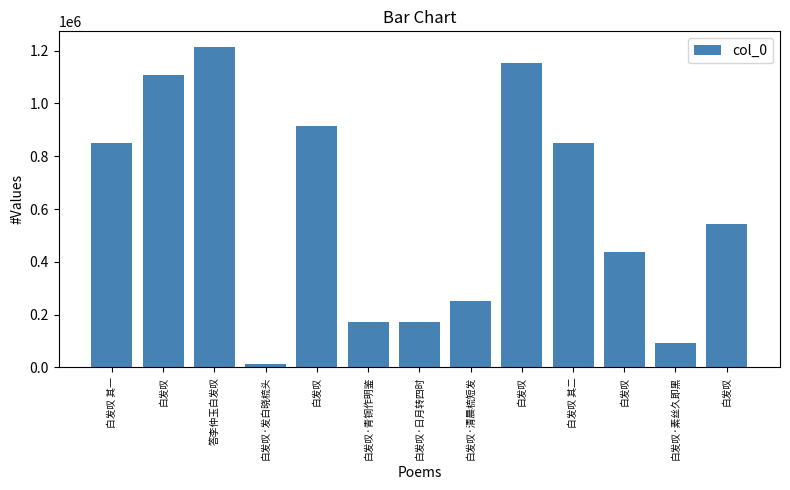

List the labels in order of value, smallest first.

白发叹·发白晓梳头, 白发叹·素丝久即黑, 白发叹·日月转四时, 白发叹·青铜作明鉴, 白发叹·清晨梳短发, 白发叹, 白发叹, 白发叹 其二, 白发叹 其一, 白发叹, 白发叹, 白发叹, 答李仲玉白发叹